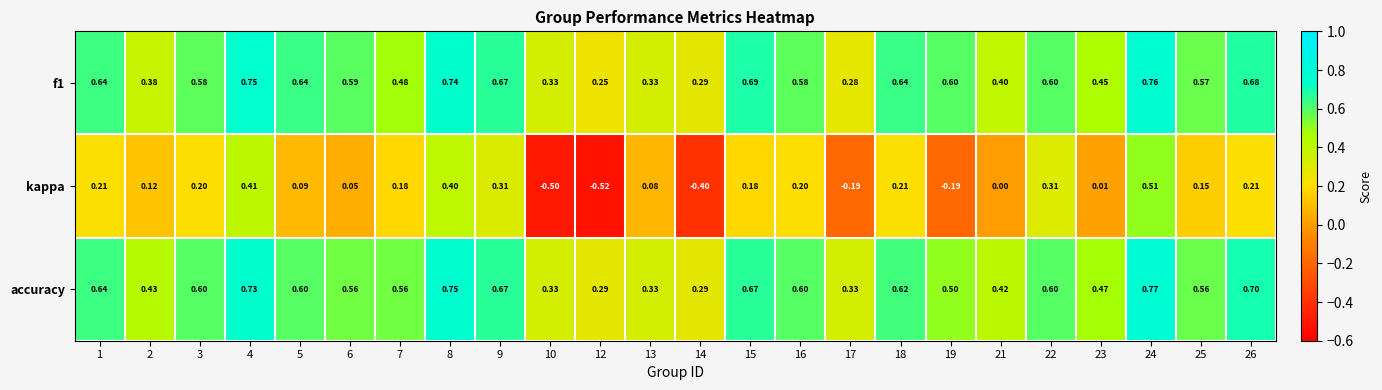

Is the value of f1 at 26 greater than the value of accuracy at 25?

Yes